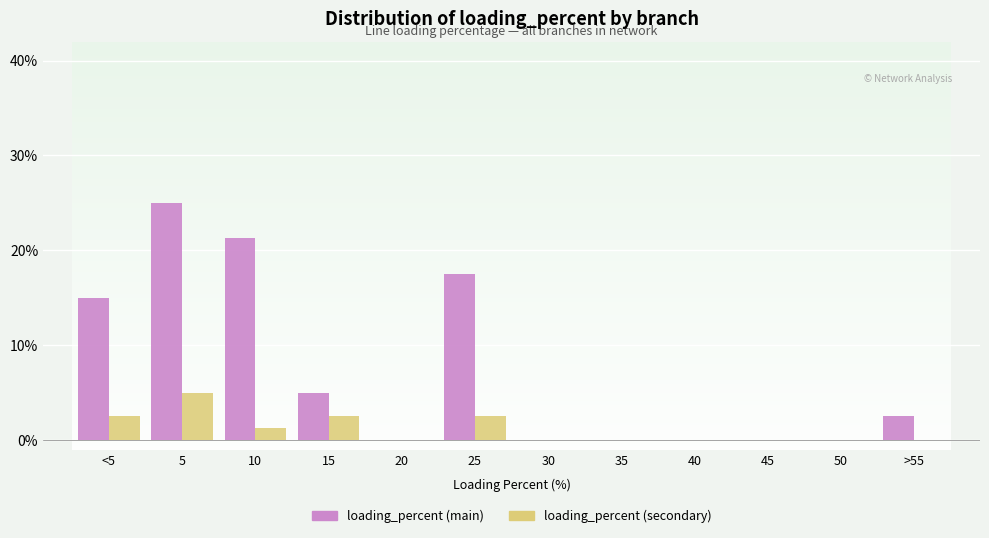

Which series has the largest total across all categories?

loading_percent (main)